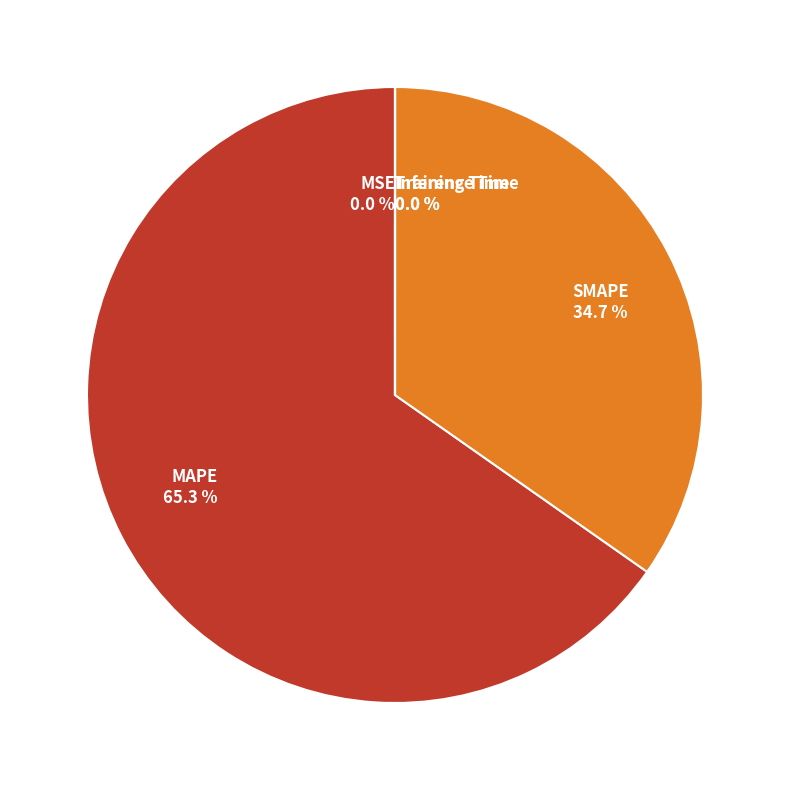

Which category has the biggest portion of the pie?

MAPE